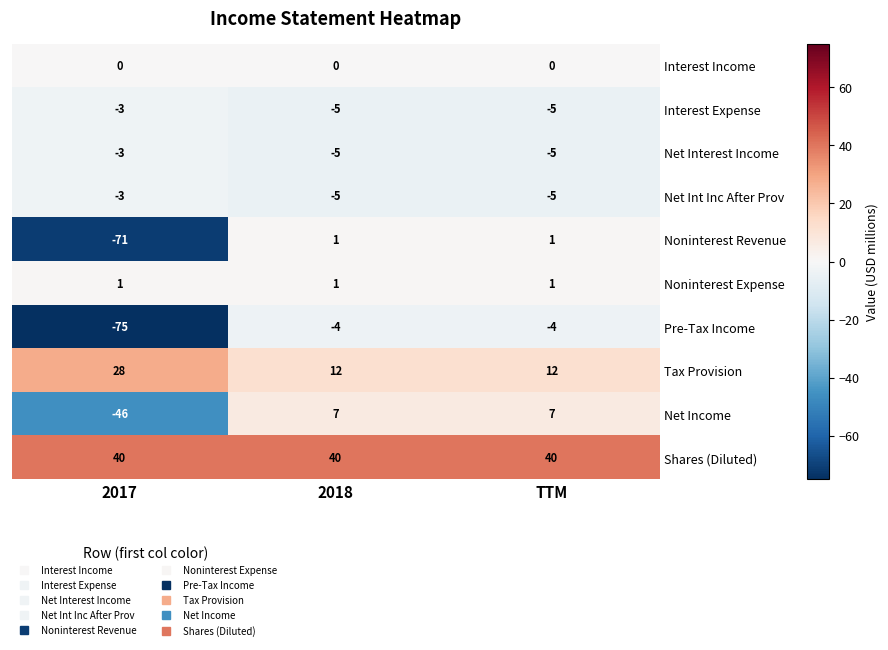

Which series has the largest total across all categories?

Shares (Diluted)